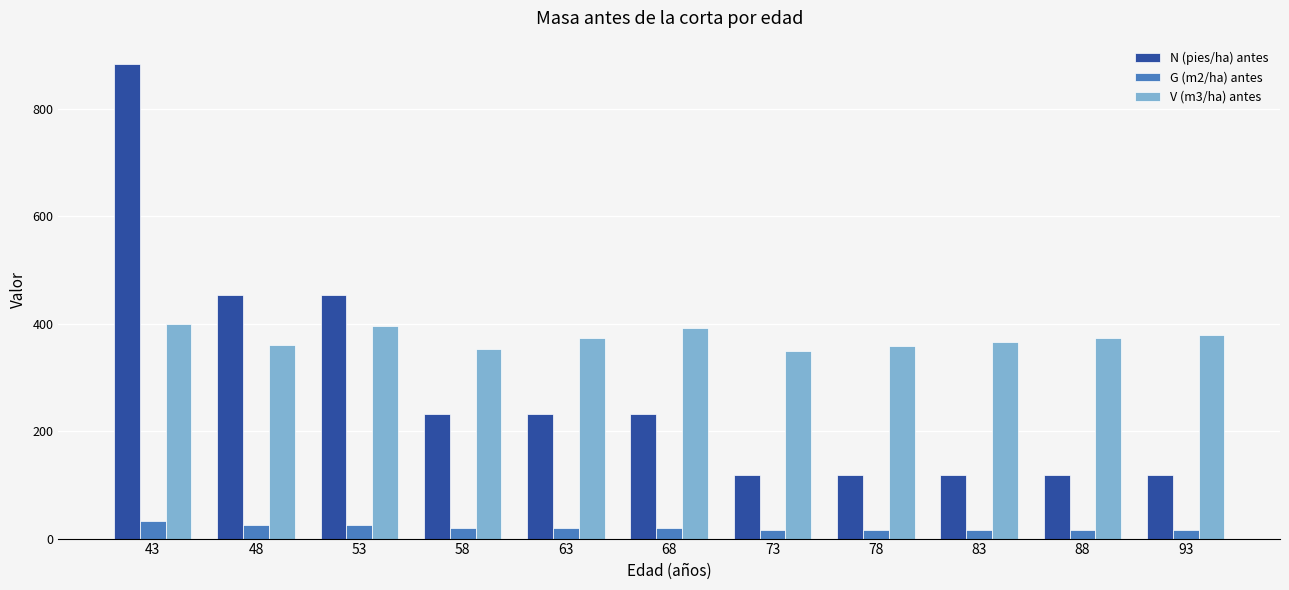

Is the value of V (m3/ha) antes at 88 greater than the value of N (pies/ha) antes at 43?

No